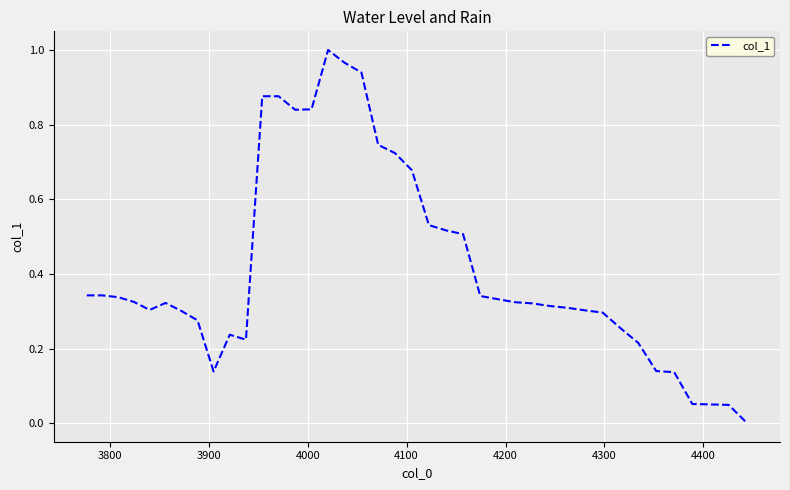

How many lines are shown in the chart?

1